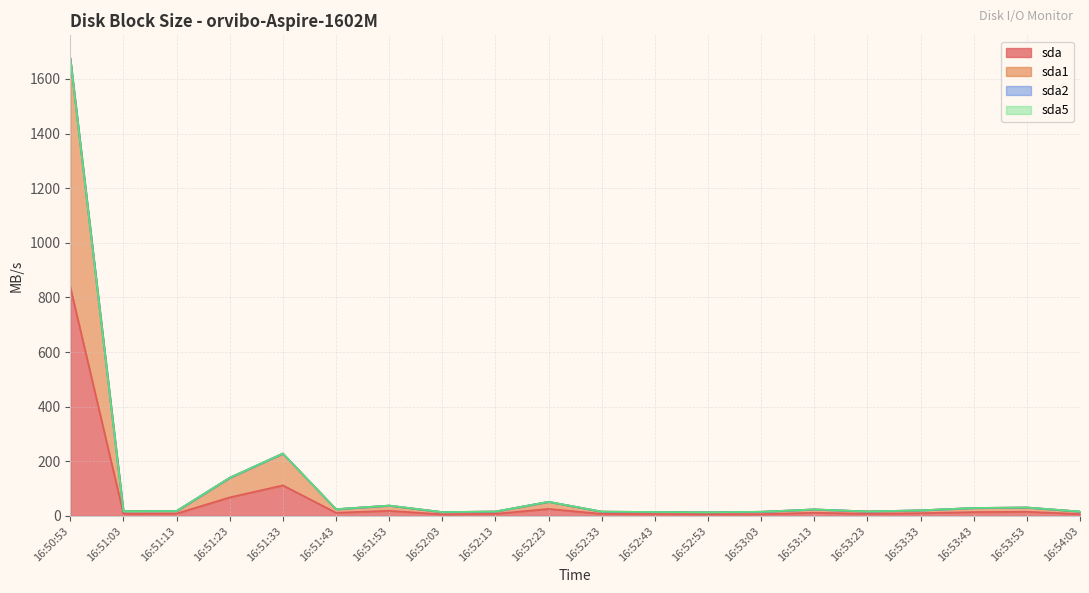

What is the difference between the sda values at 16:53:13 and 16:51:13?

2.9